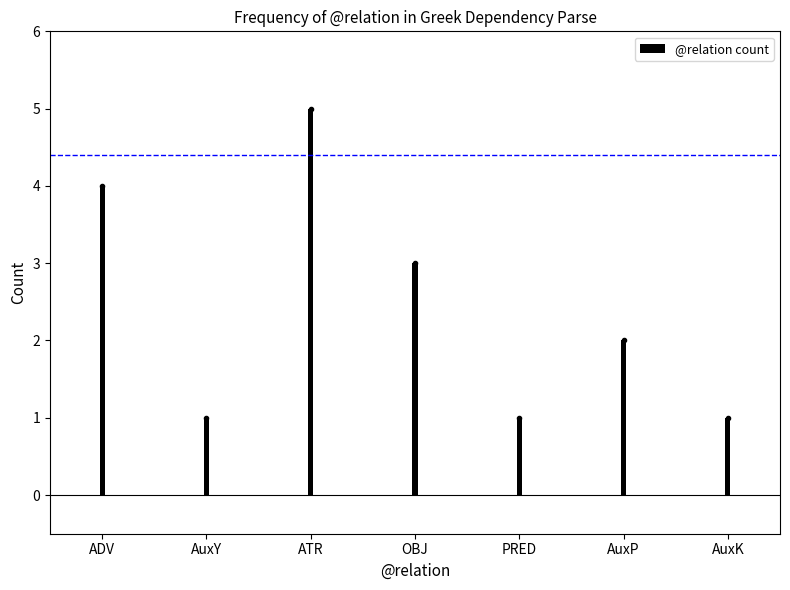

What is the sum of the values at OBJ and ATR?

8